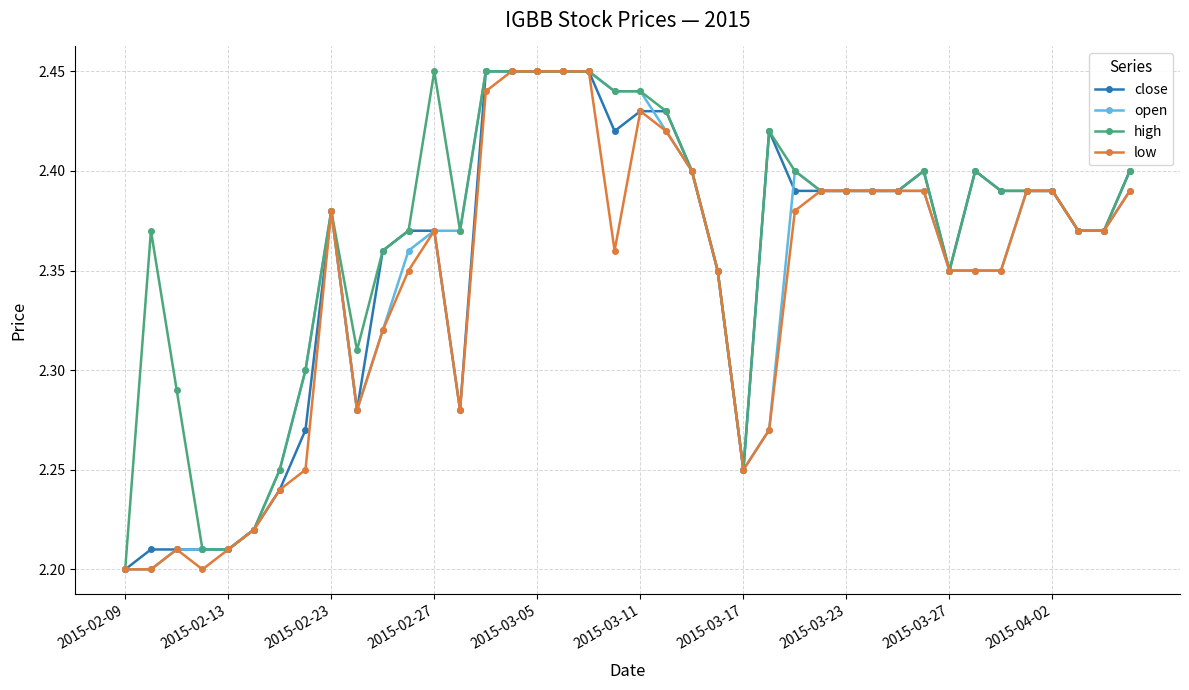

Which series has the largest total across all categories?

high